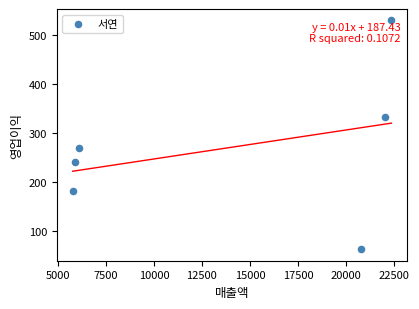

What is the range of Y values (max minus min)?

468